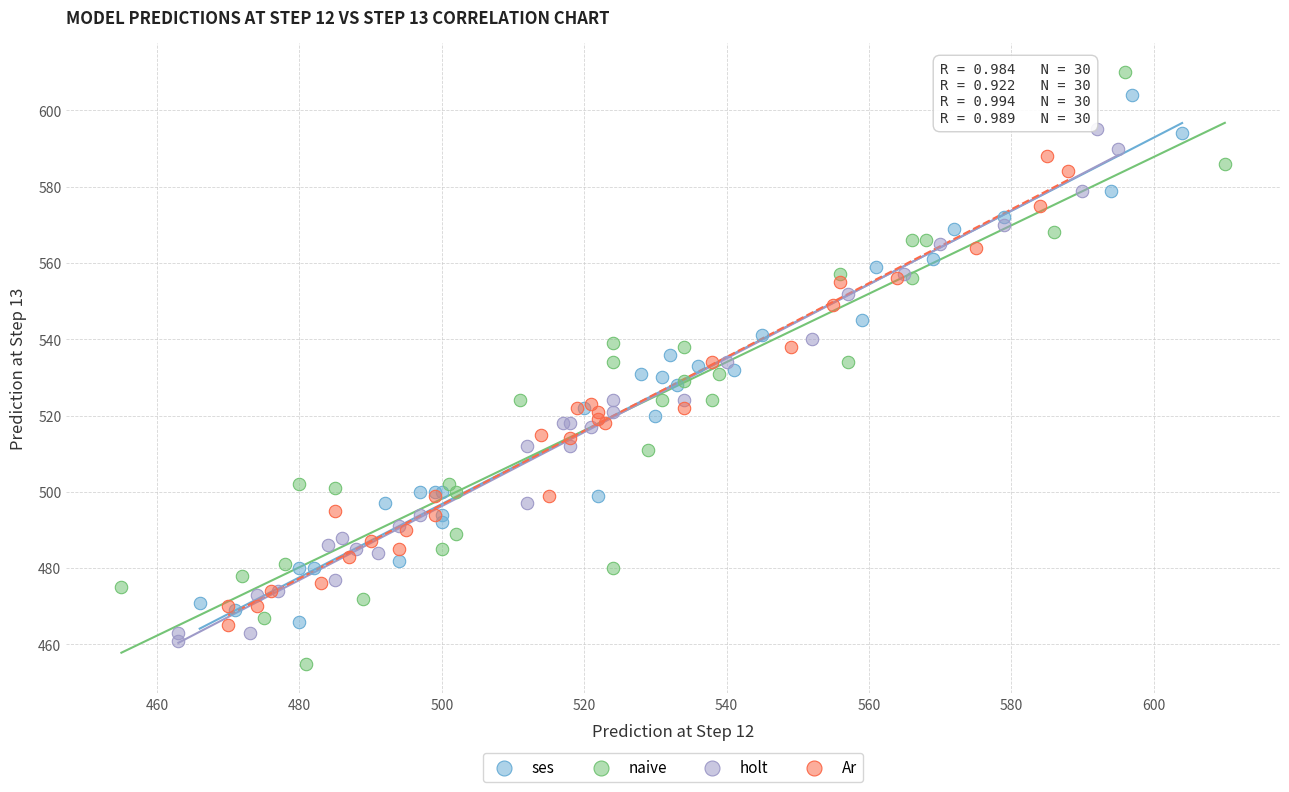

Which series has the widest spread of Y values?

naive